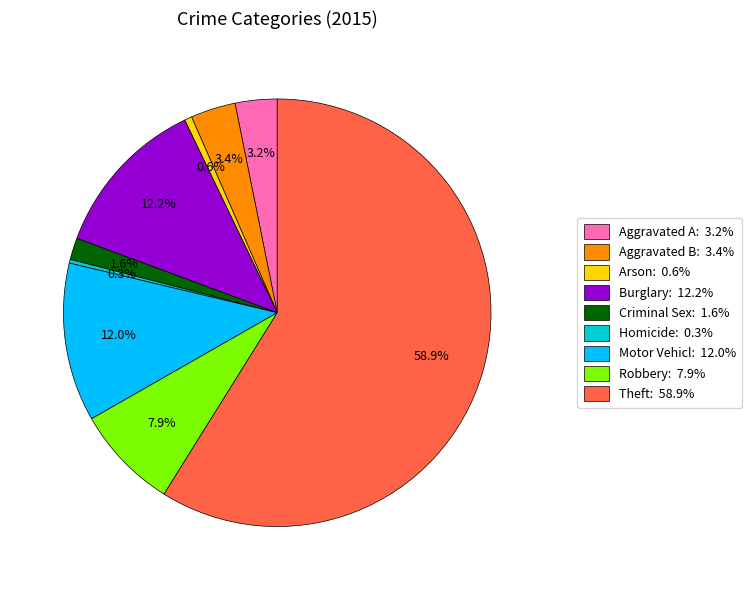

Count the number of slices in the pie.

9